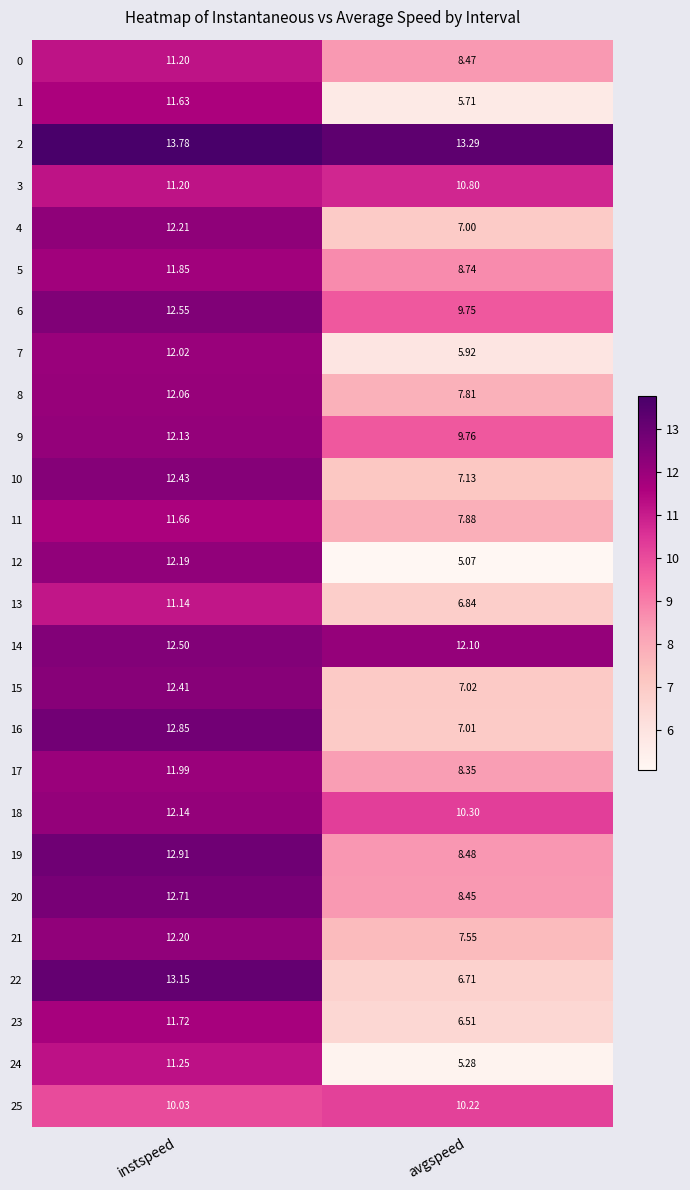

How many distinct data groups are displayed?

26